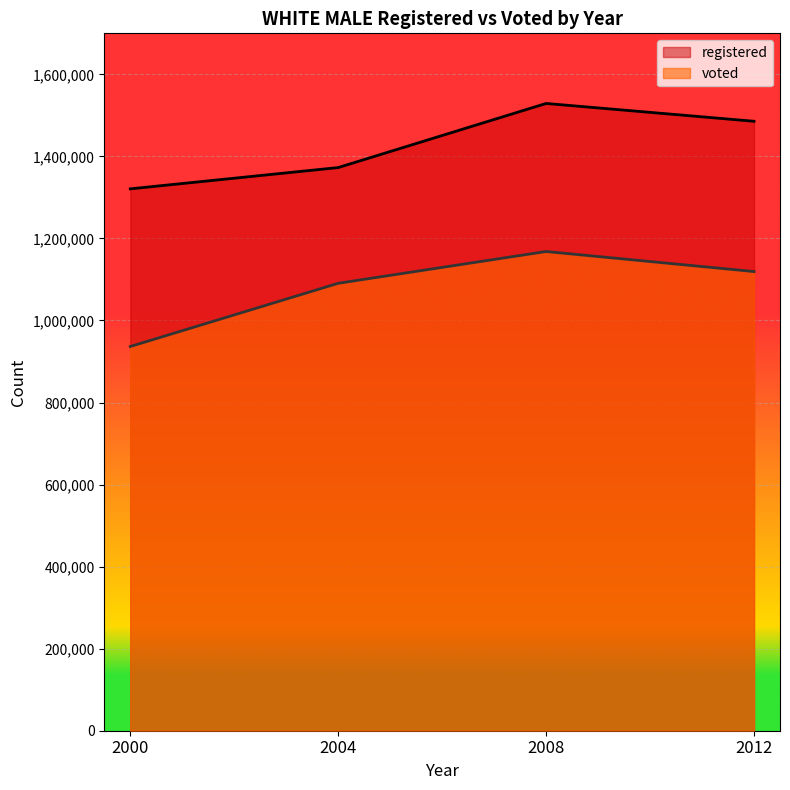

What is the maximum value for registered?

1529059